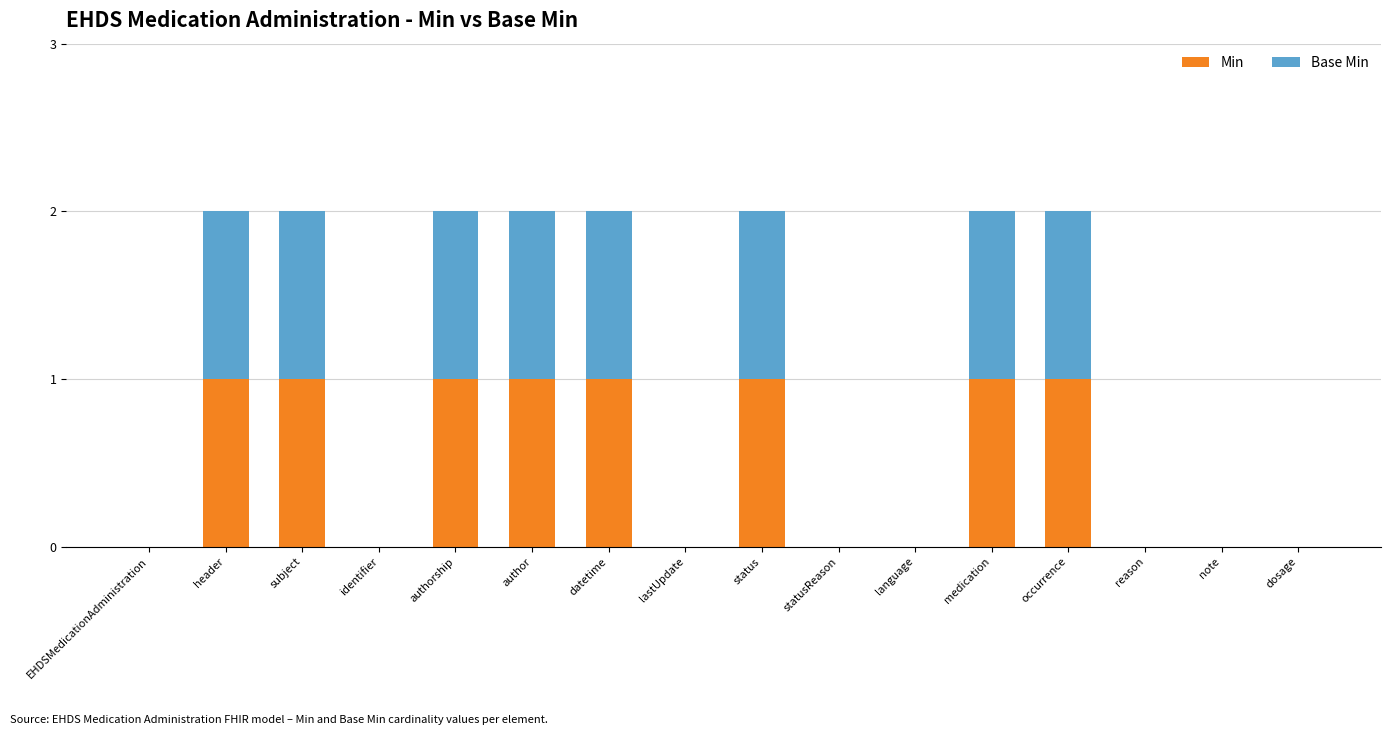

Does the chart contain stacked bars?

Yes